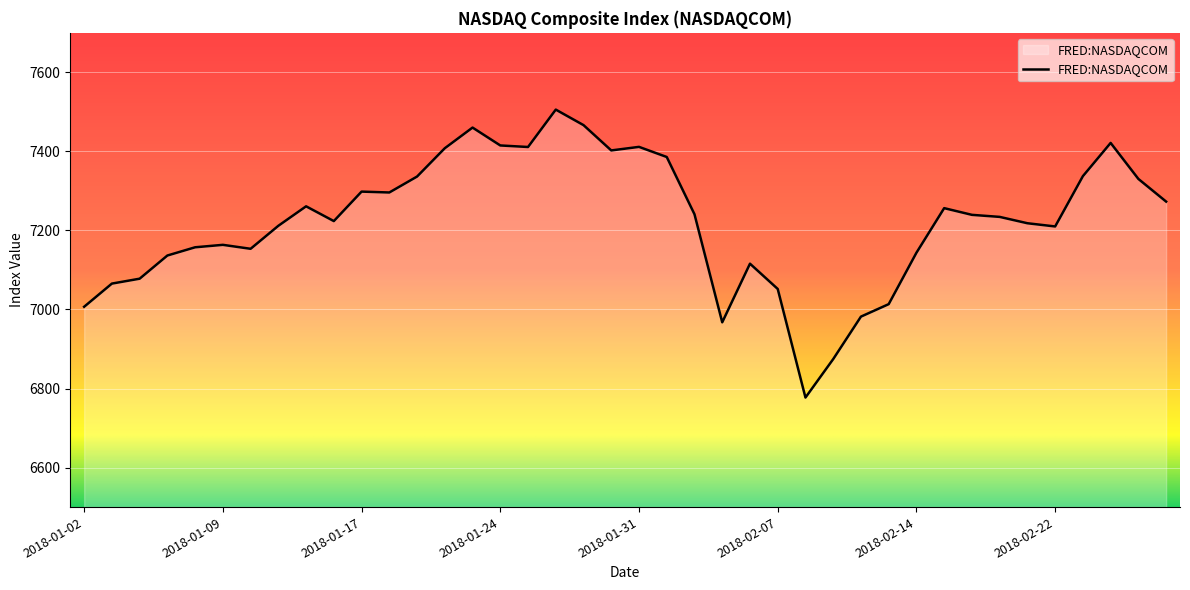

What is the difference between the maximum and minimum values?

728.6